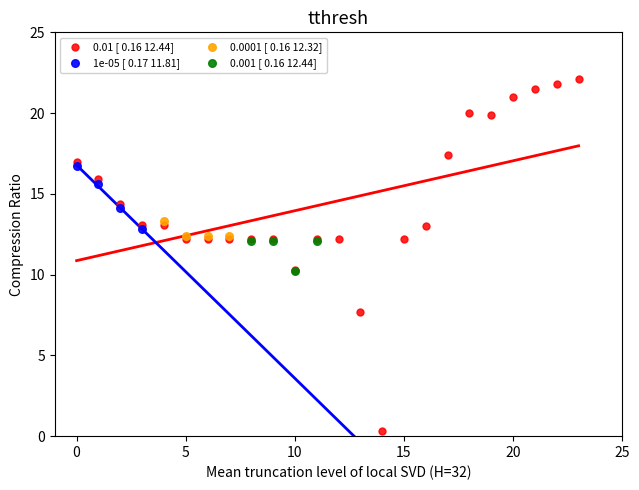

Which series reaches the minimum Y coordinate?

0.01 [ 0.16 12.44]